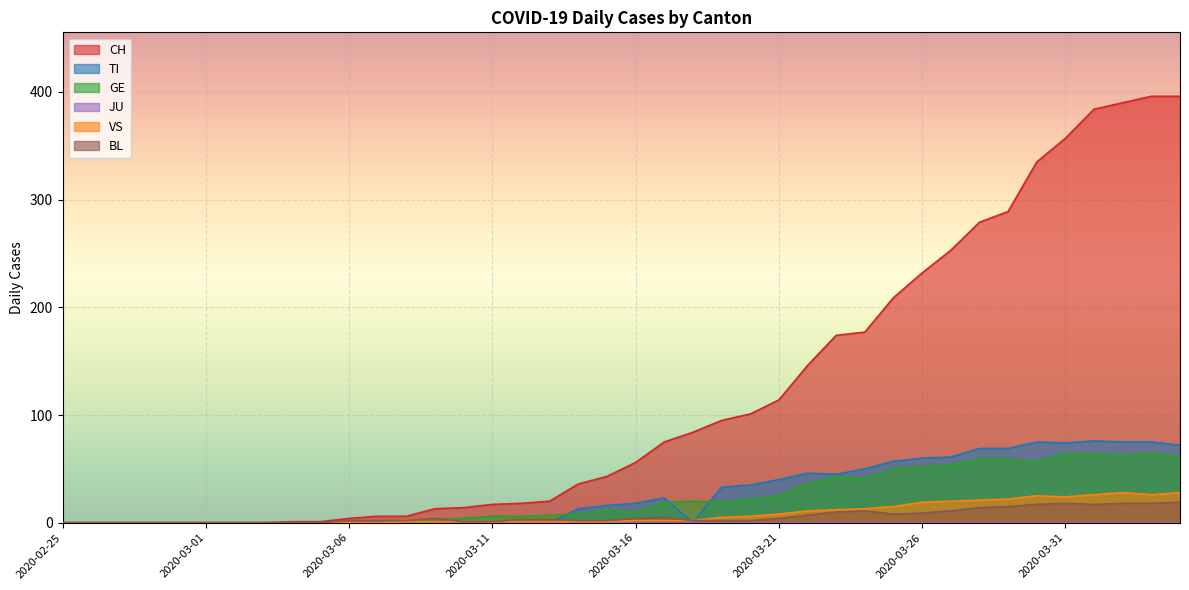

What is the total value across all series at 2020-03-25?

339